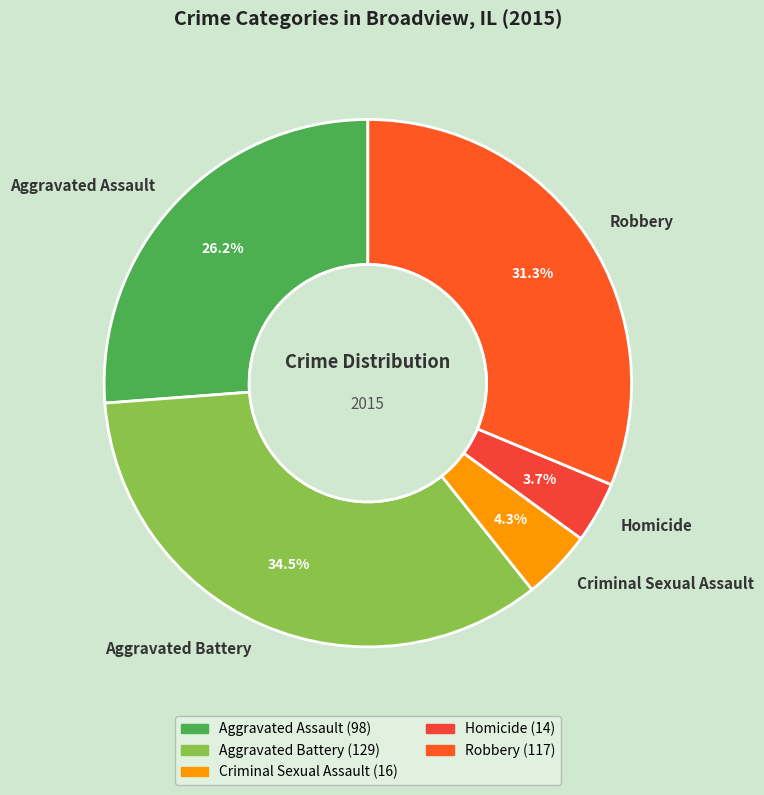

Is it true that Homicide is 10% of the pie?

False